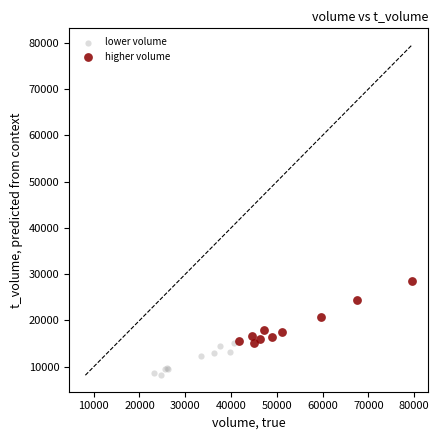

Which series contains the lowest Y value?

lower volume